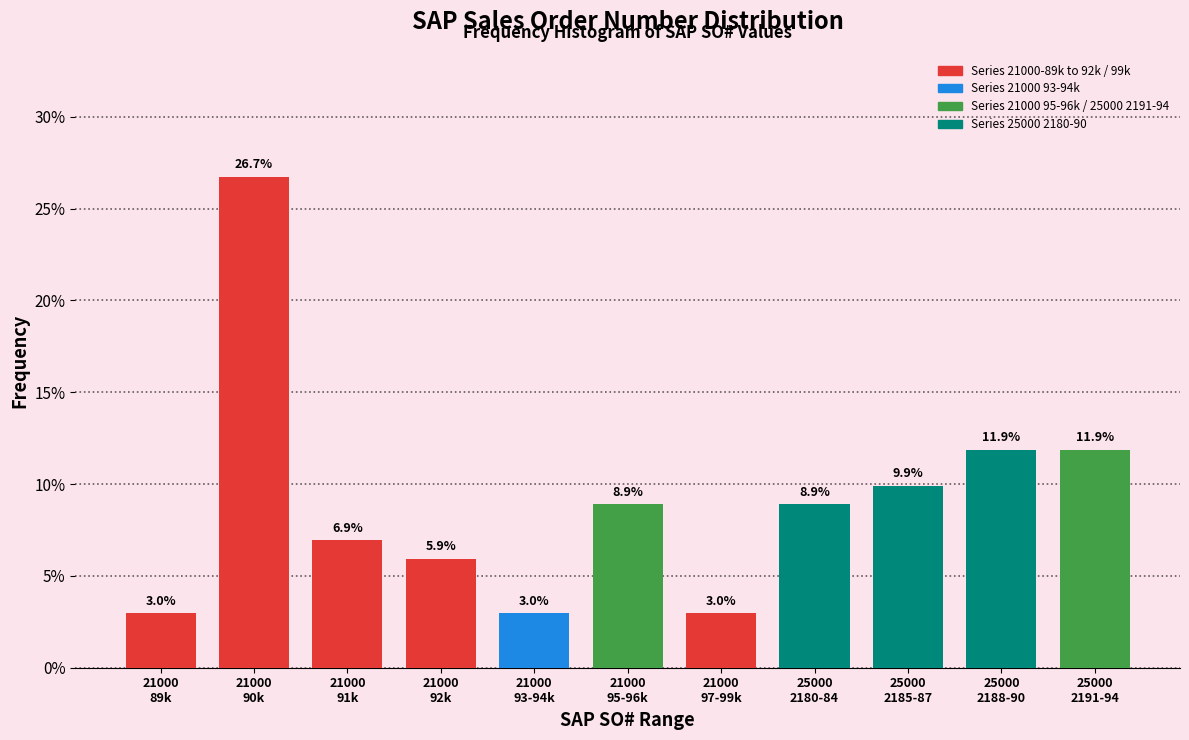

Reading left to right, what are all the values shown in this chart?

3.0	26.7	6.9	5.9	3.0	8.9	3.0	8.9	9.9	11.9	11.9